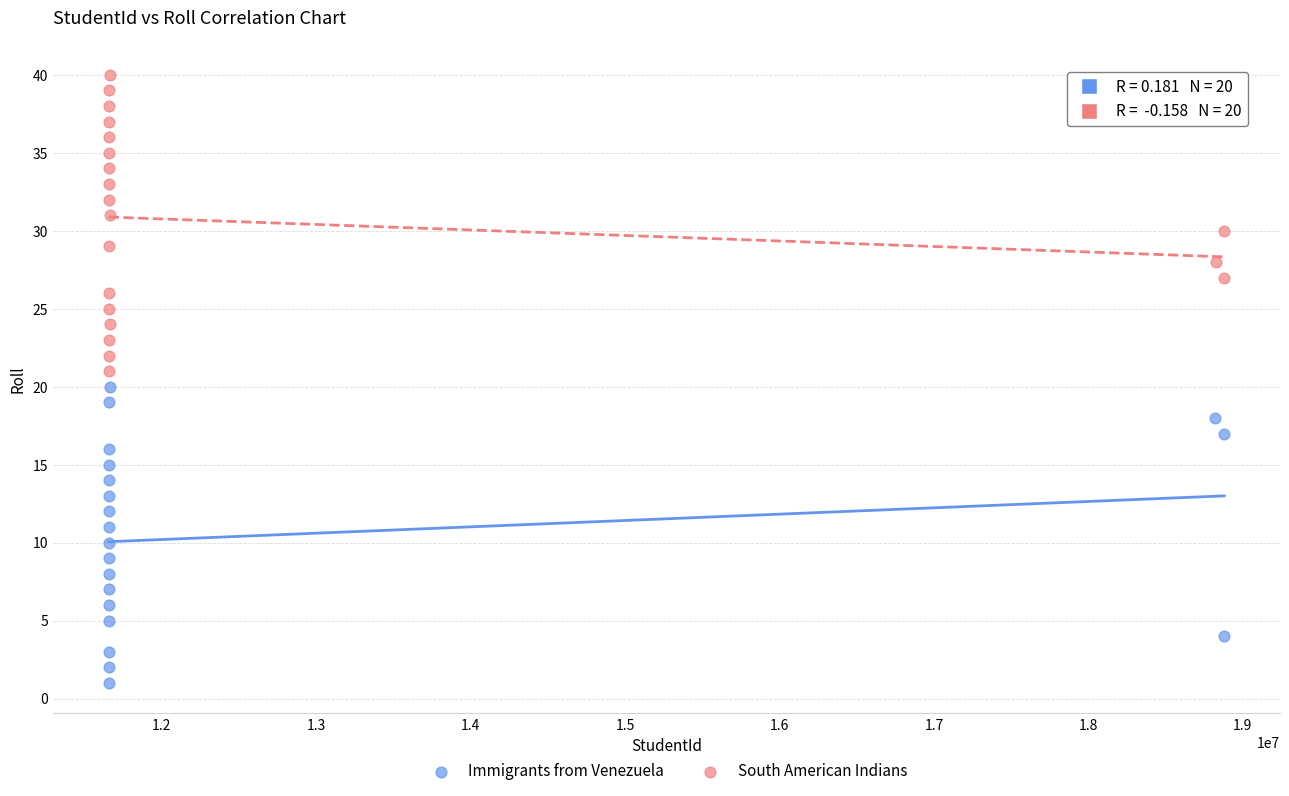

What are all the series names shown in the legend?

Immigrants from Venezuela, South American Indians